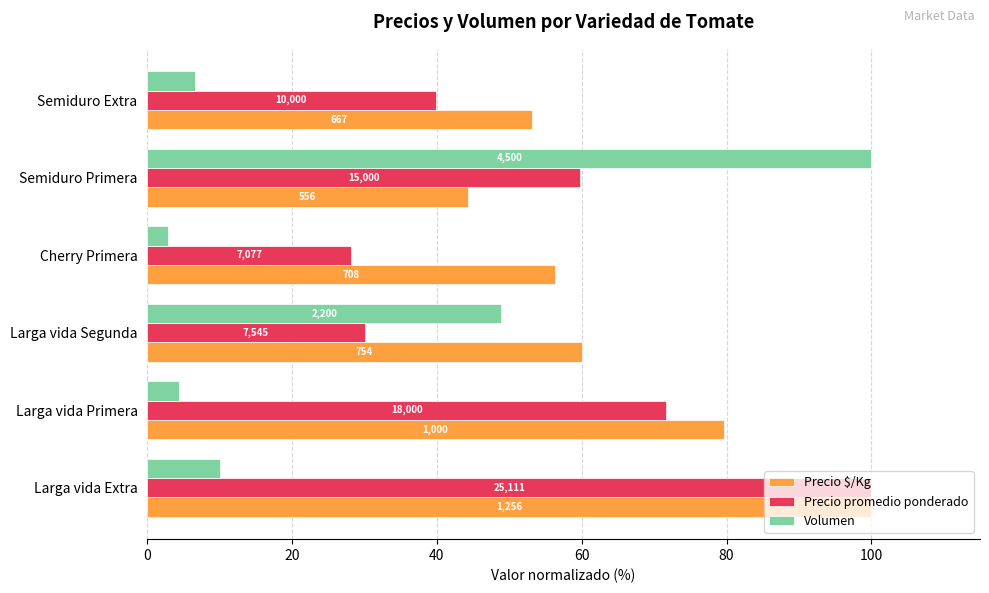

Which series has the widest spread of values?

Volumen